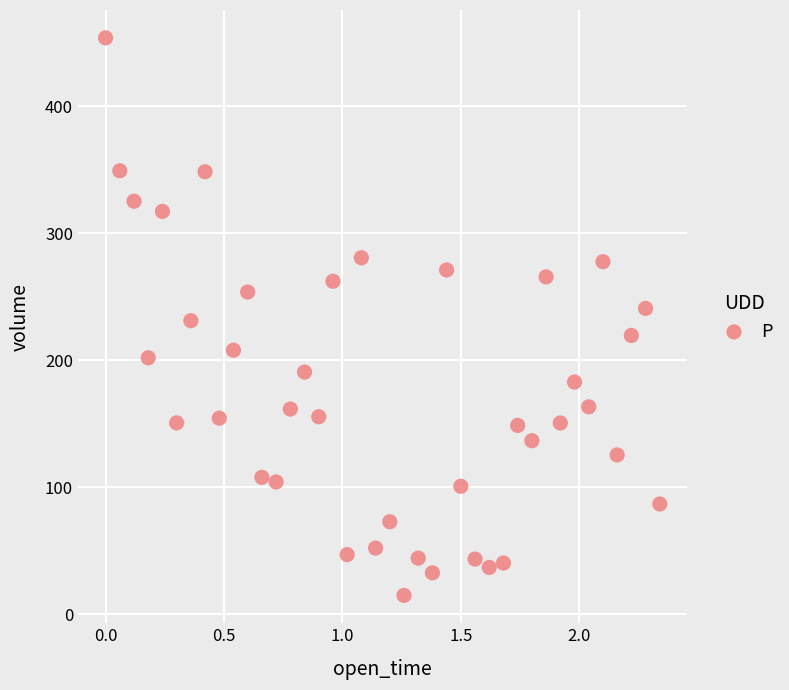

What is the range of Y values (max minus min)?

438.8